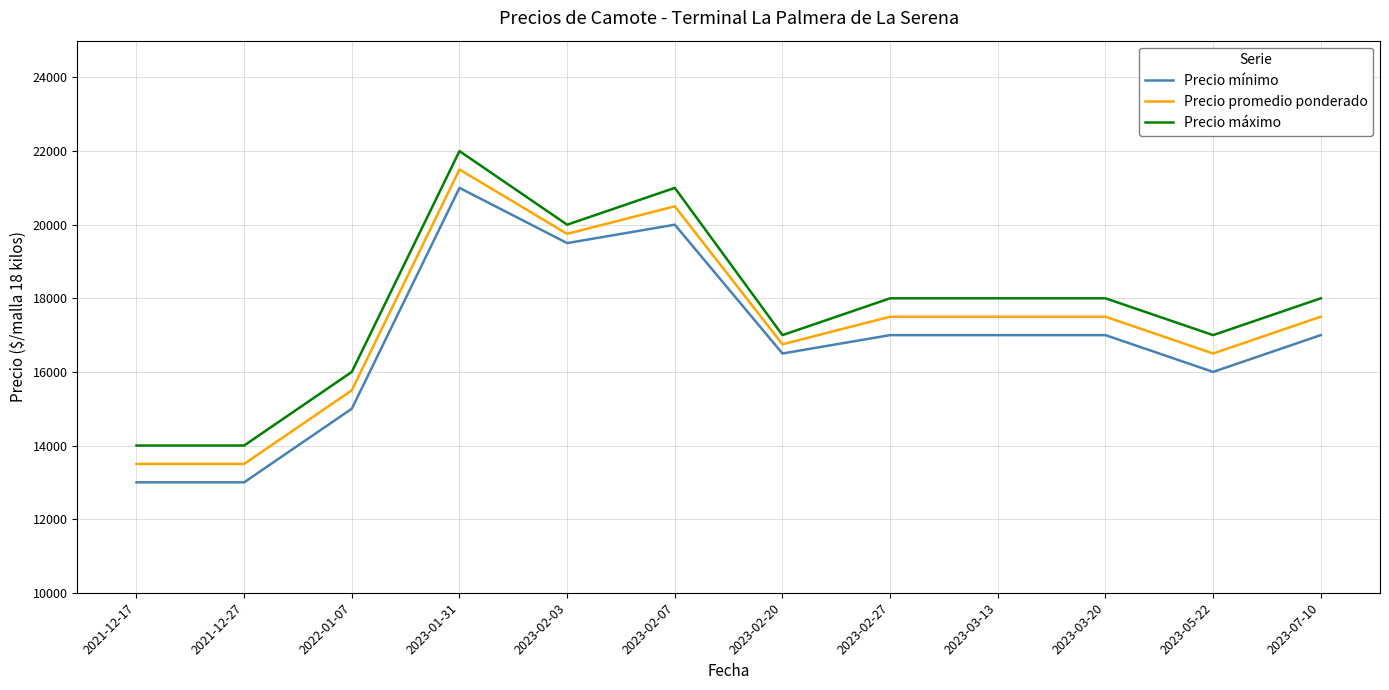

Which series has the largest total across all categories?

Precio máximo